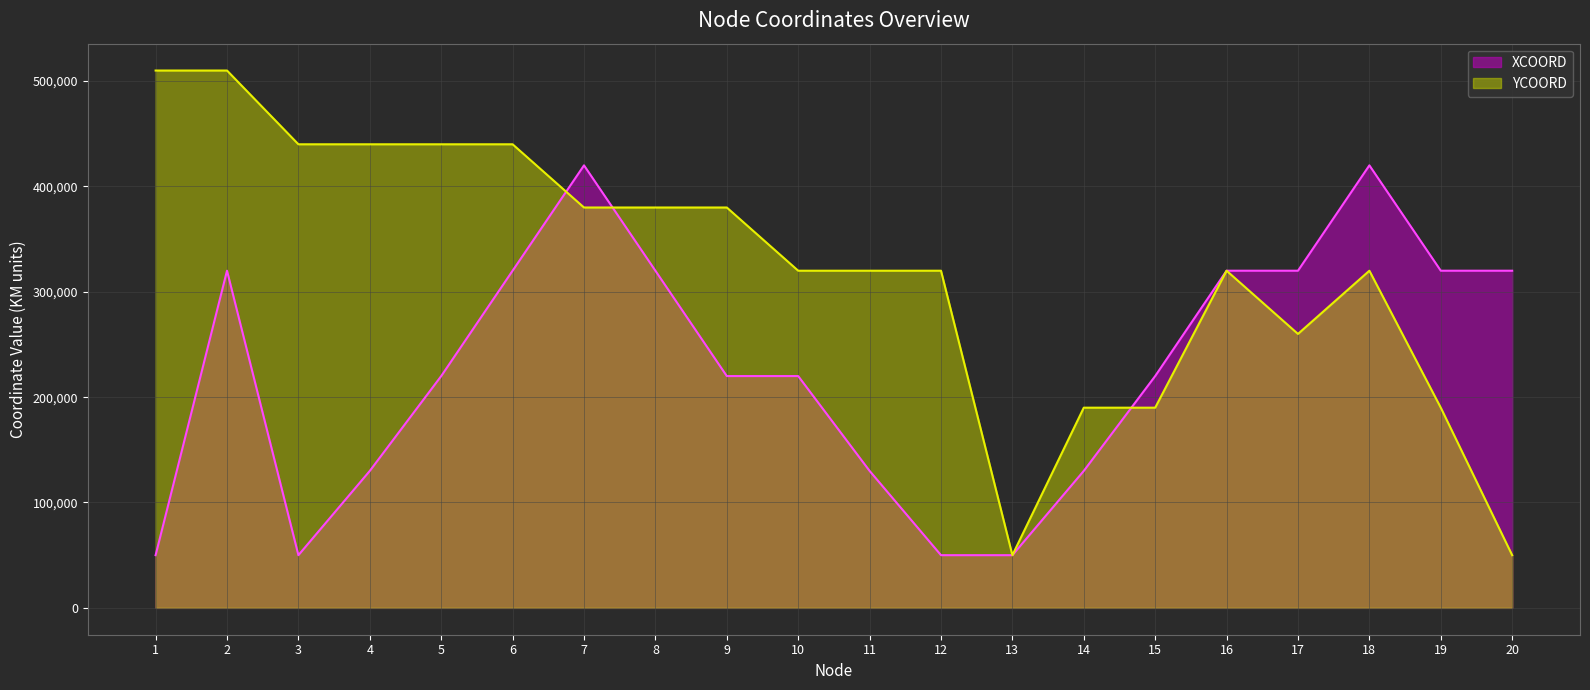

How many distinct data groups are displayed?

2